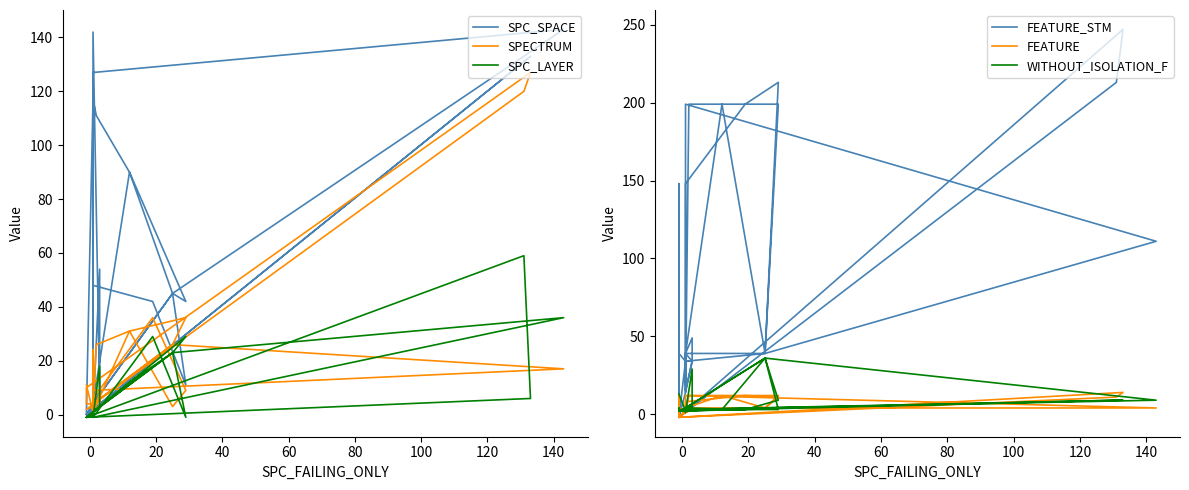

Between which two adjacent categories do SPC_LAYER and SPECTRUM first intersect?

60 and 80